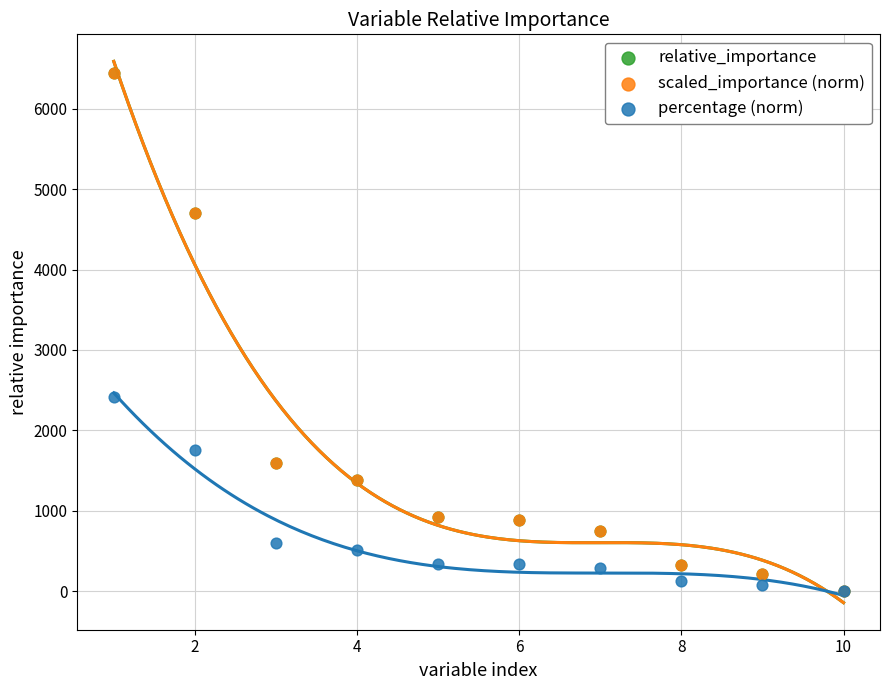

What are all the series names shown in the legend?

relative_importance, scaled_importance (norm), percentage (norm)